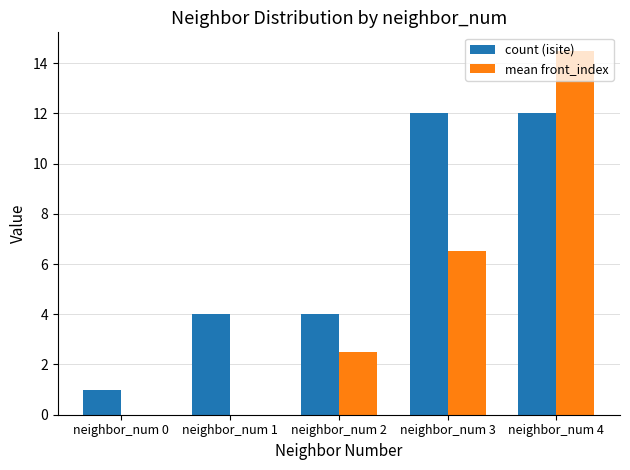

Which series has the largest total across all categories?

count (isite)